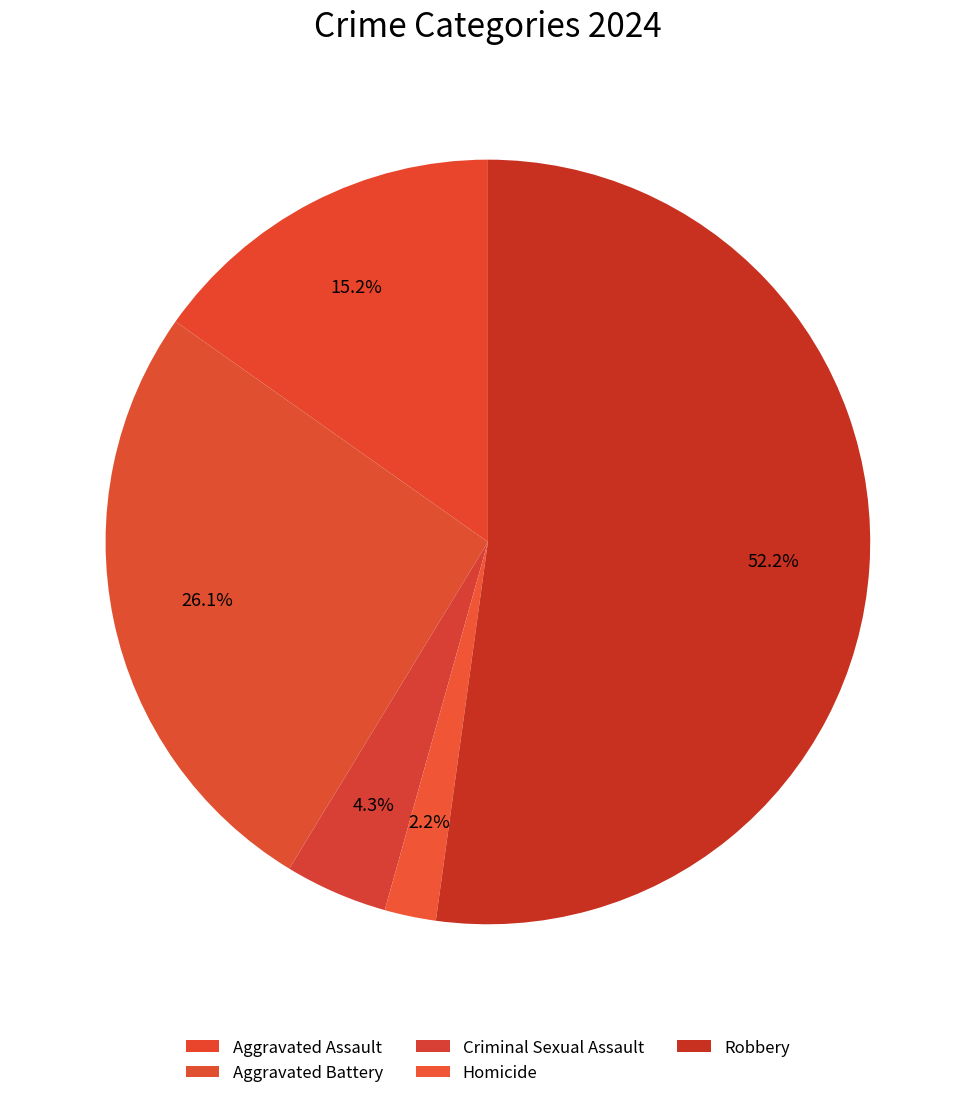

Which category has the smallest portion of the pie?

Homicide